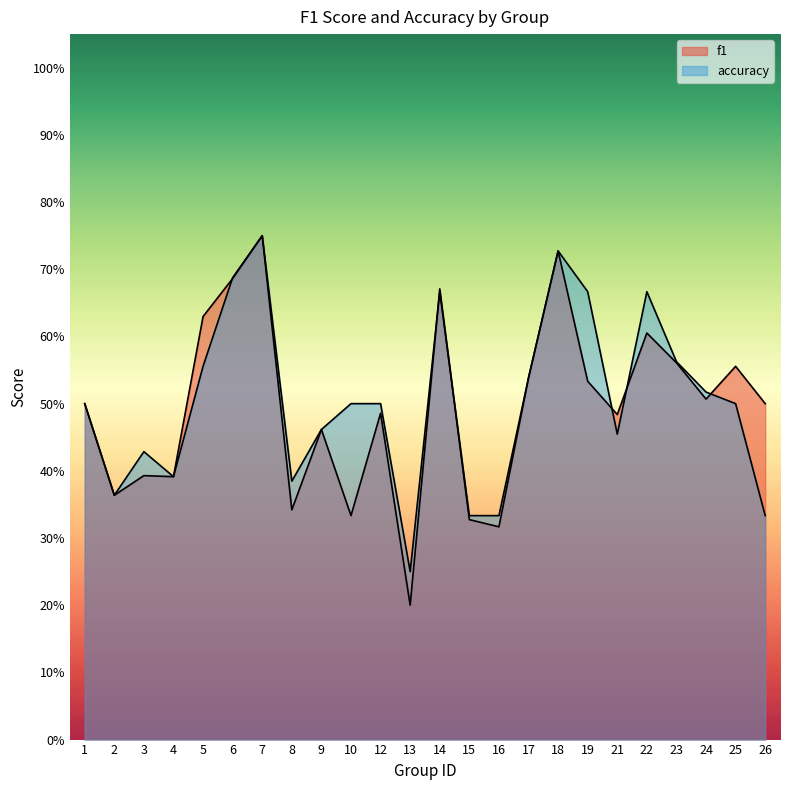

List the series in order of their overall mean, lowest first.

f1, accuracy